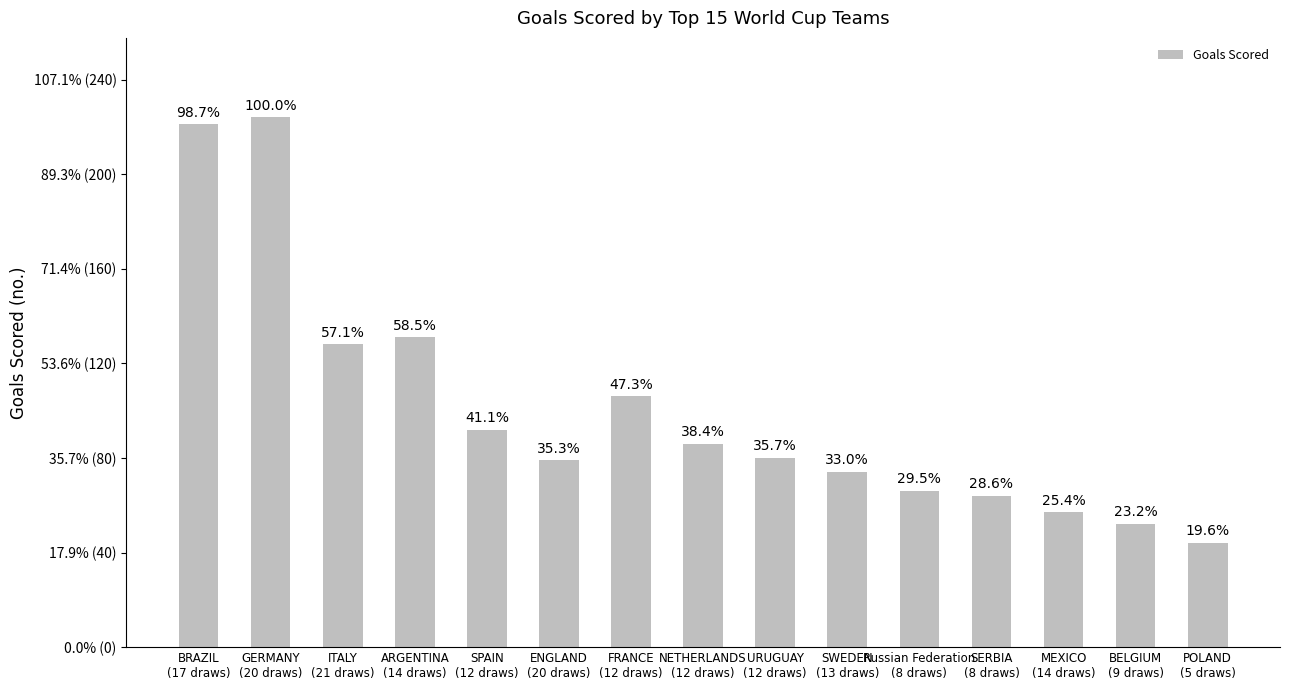

Are the bars horizontal?

No